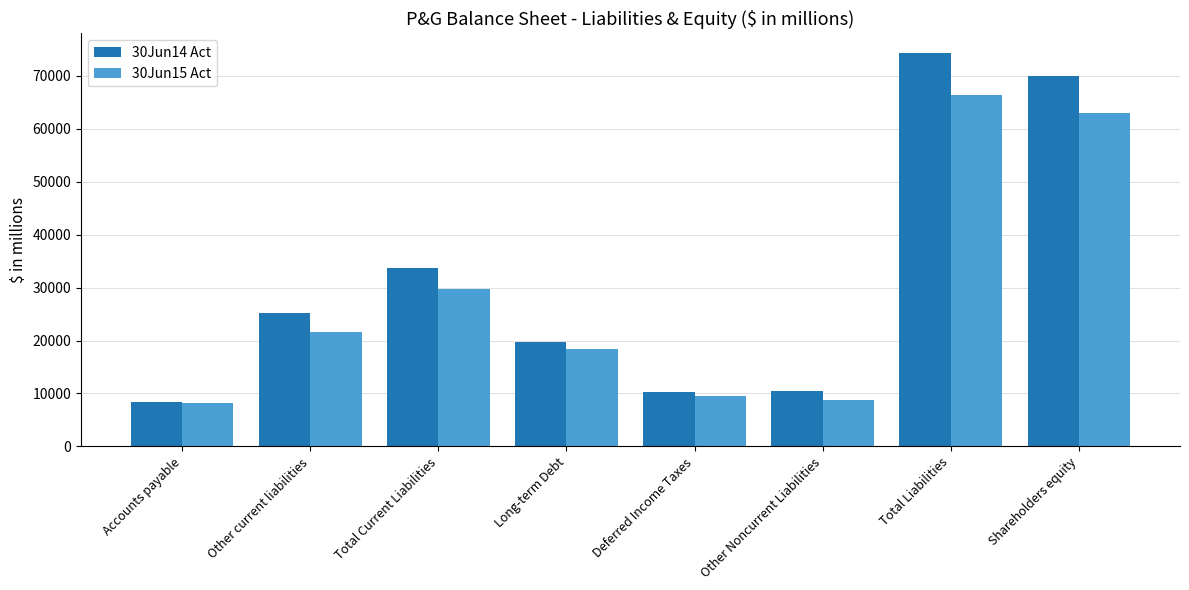

How many distinct data groups are displayed?

2